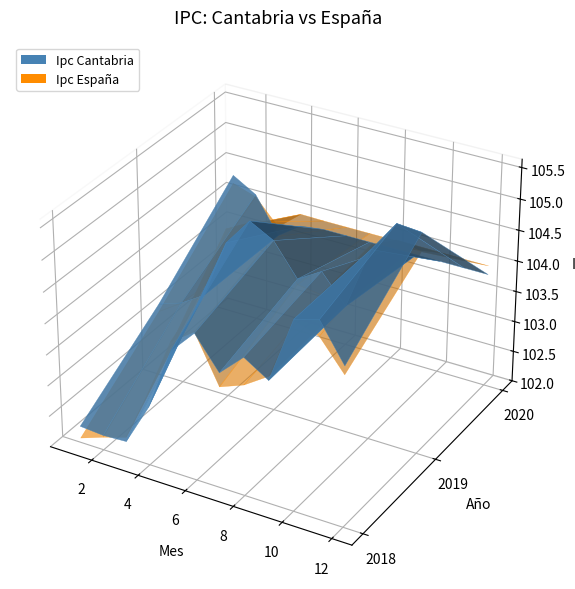

Reading right to left, transcribe all the data shown in this chart.

Ipc Cantabria: 28=103.8	27=103.8	26=103.5	25=104.1	24=104.3	23=105.5	22=105.6	21=105.1	20=104.0	19=104.5	18=104.3	17=104.8	16=105.0	15=104.5	14=103.6	13=103.3	12=103.2	11=104.5	10=105.1	9=105.0	8=104.0	7=104.2	6=103.8	5=104.4	4=104.0	3=102.9	2=102.3	1=102.2	0=102.3
Ipc Espana: 28=104.0	27=104.0	26=103.7	25=104.1	24=104.2	23=105.2	22=105.3	21=105.1	20=104.1	19=104.1	18=104.2	17=104.8	16=104.9	15=104.7	14=103.7	13=103.3	12=103.1	11=104.4	10=104.9	9=105.0	8=104.0	7=103.8	6=103.6	5=104.4	4=104.1	3=103.2	2=102.3	1=102.2	0=102.1